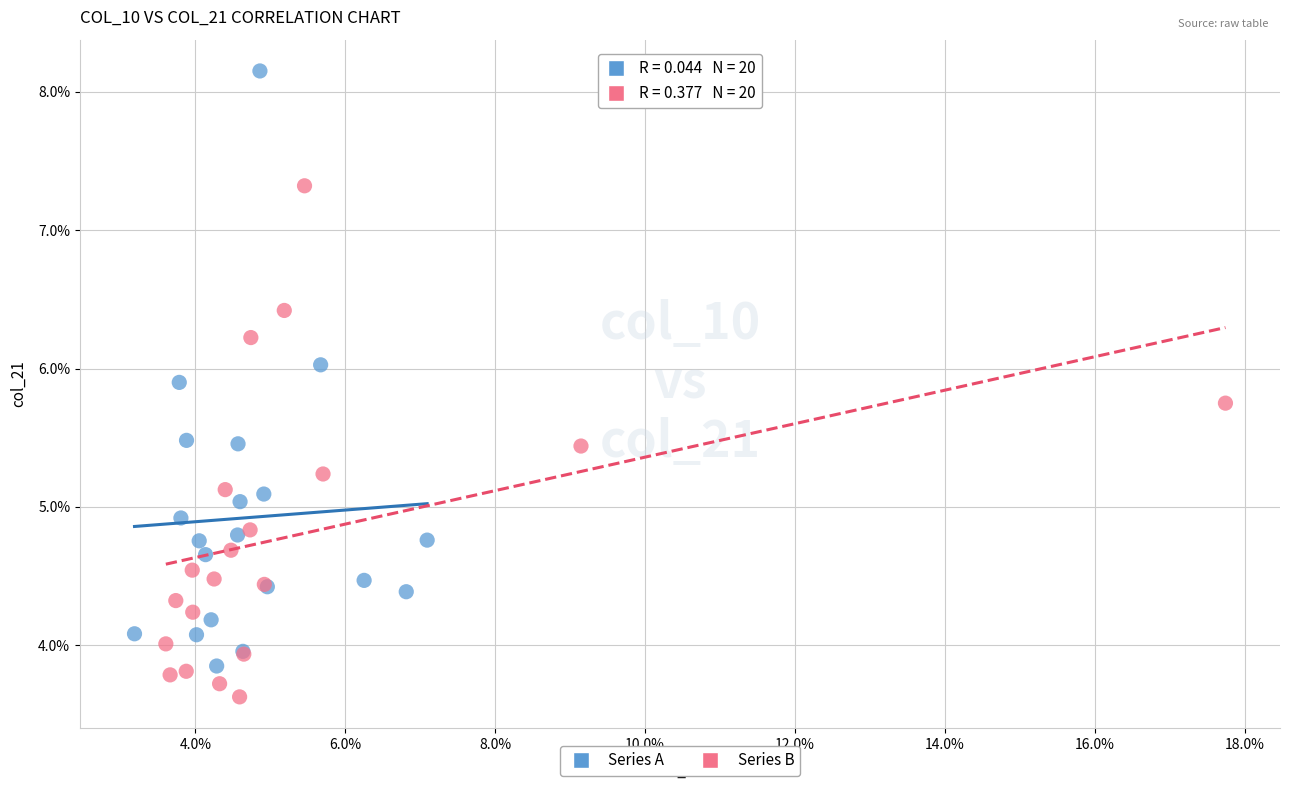

Which series contains the lowest Y value?

Series B